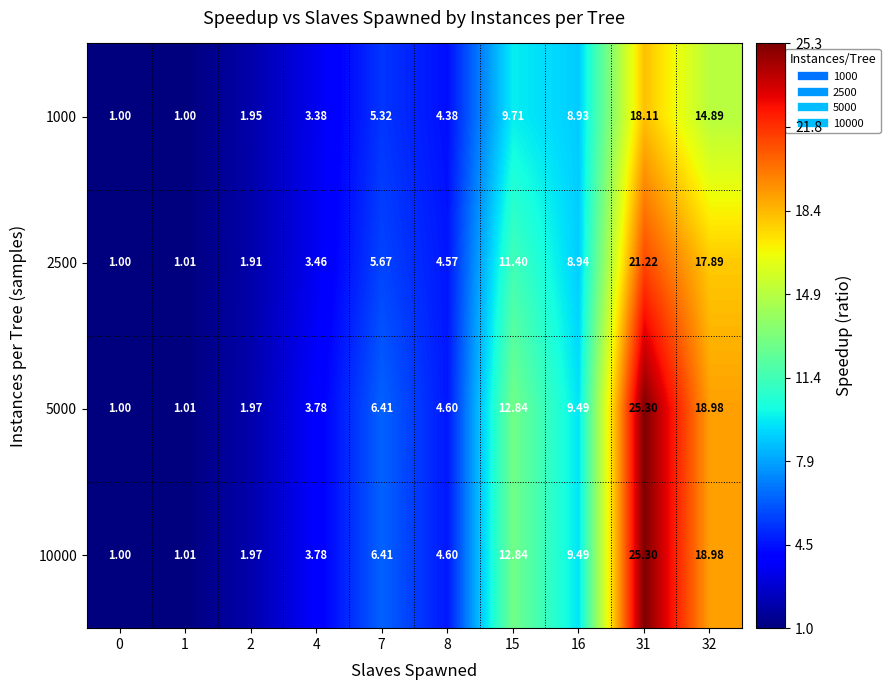

Is the value of 2500 at 32 greater than the value of 10000 at 0?

Yes